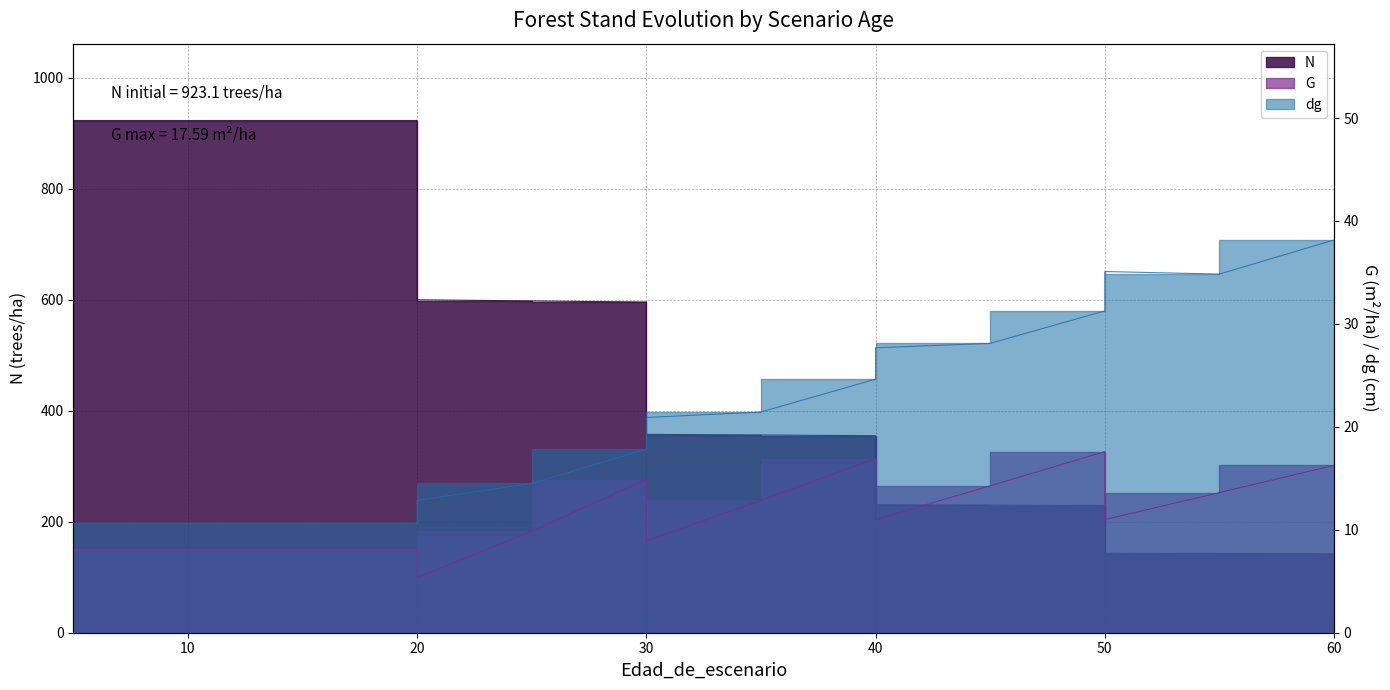

What is the value of the N point at the 15th from the left?

229.2